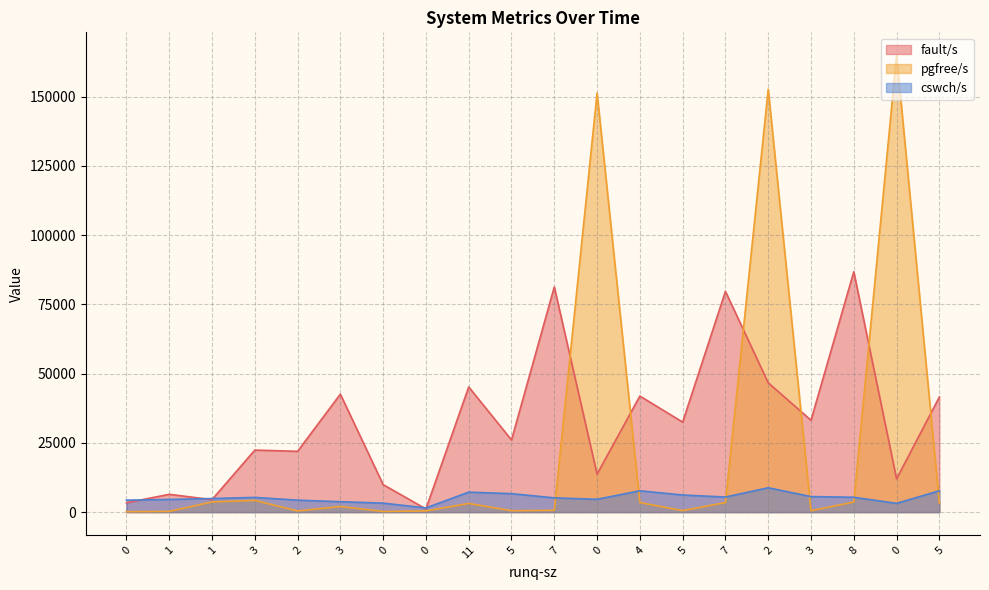

What is the total value across all series at 1?

11276